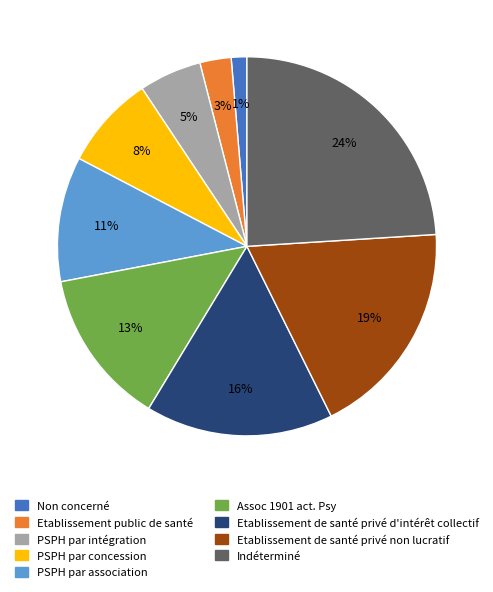

Combined, do Non concerné and PSPH par intégration account for over 50%?

No